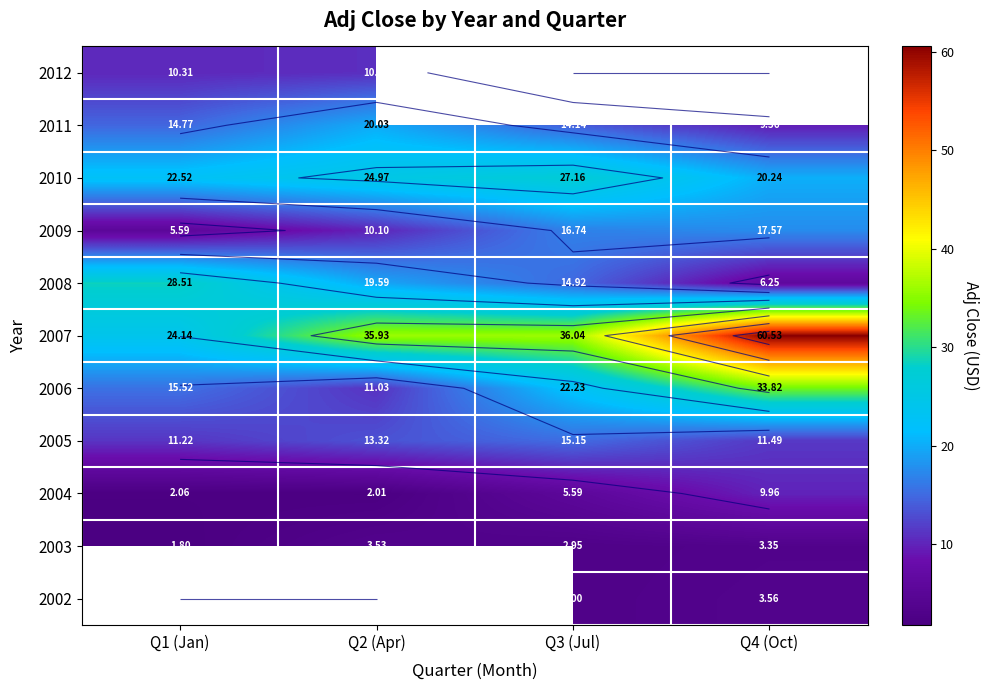

At which label does 2005 first exceed 13?

Q2 (Apr)